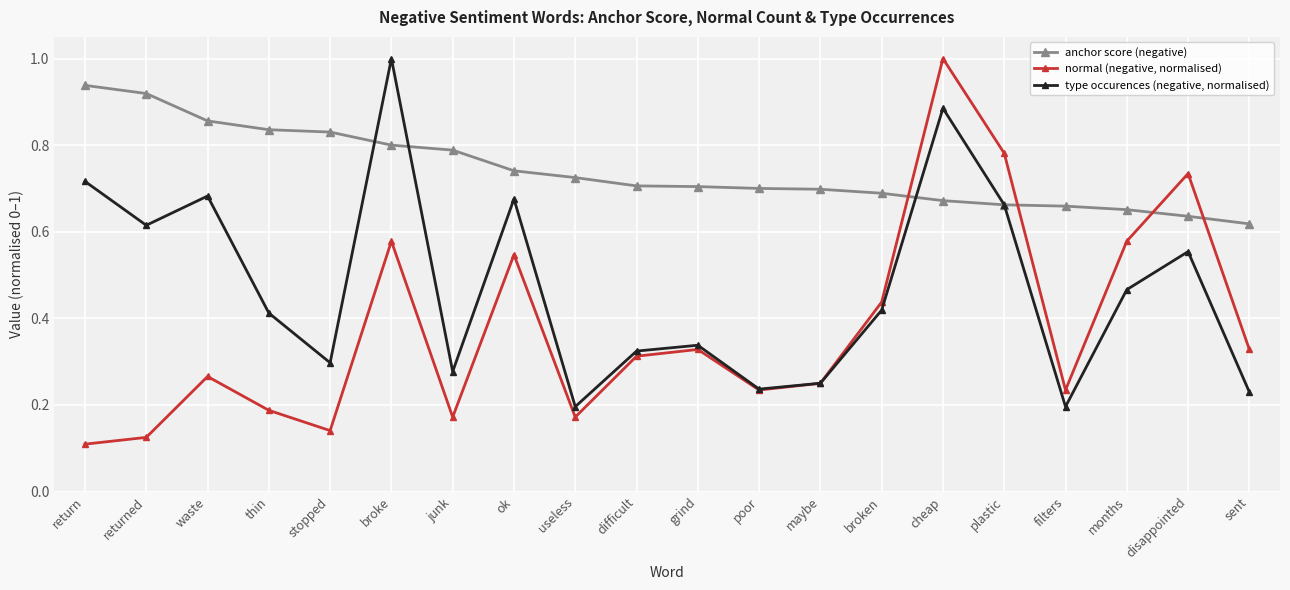

Does the chart display data point markers on the line(s)?

Yes